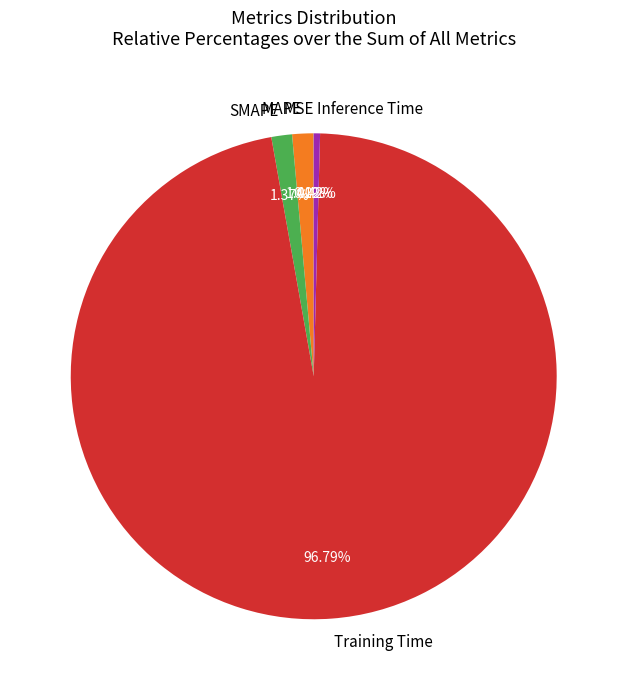

Which category accounts for the majority?

Training Time